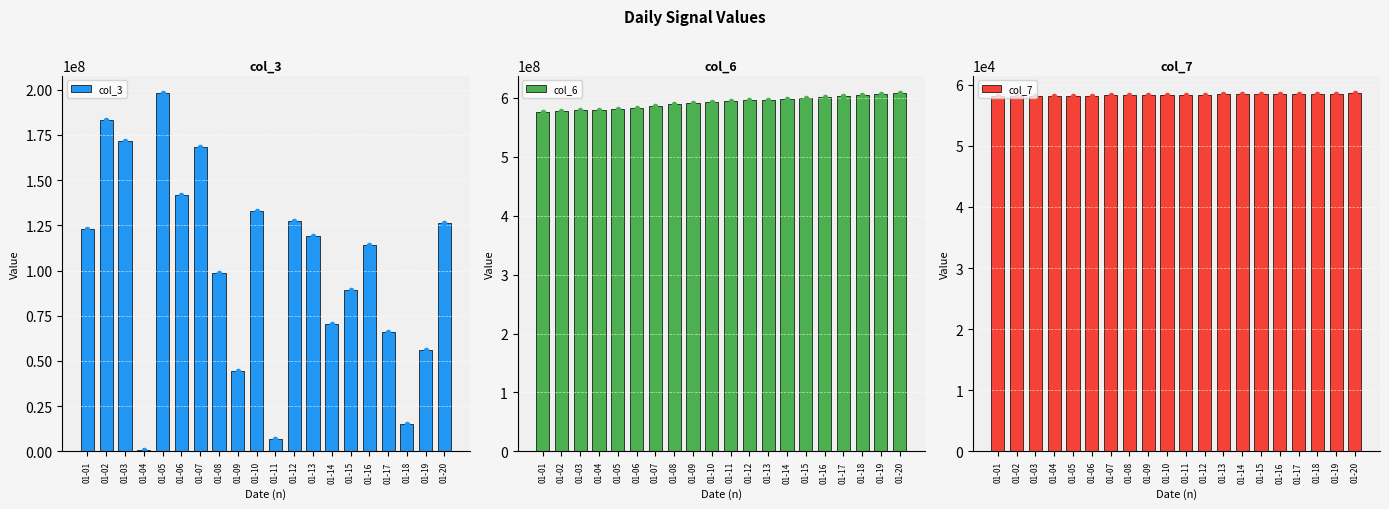

Which series has the widest spread of values?

col_3